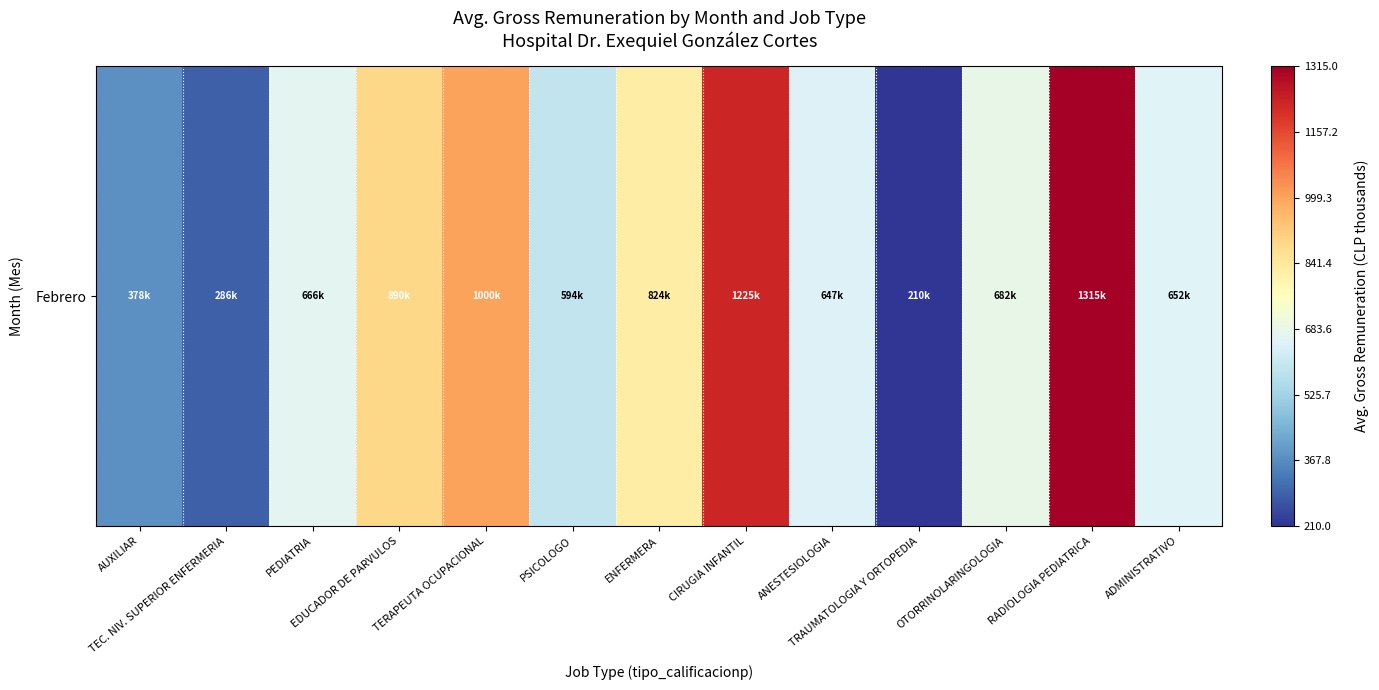

Rank the categories by value from lowest to highest.

TRAUMATOLOGIA Y ORTOPEDIA, TEC. NIV. SUPERIOR ENFERMERIA, AUXILIAR, PSICOLOGO, ANESTESIOLOGIA, ADMINISTRATIVO, PEDIATRIA, OTORRINOLARINGOLOGIA, ENFERMERA, EDUCADOR DE PARVULOS, TERAPEUTA OCUPACIONAL, CIRUGIA INFANTIL, RADIOLOGIA PEDIATRICA